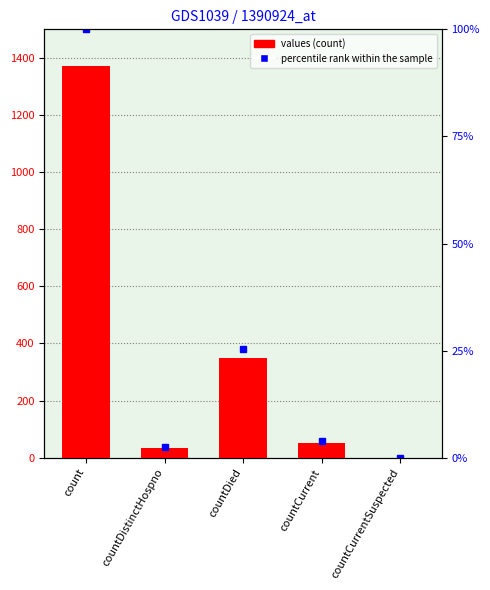

Rank the series at countCurrent from lowest to highest value.

percentile rank within the sample, values